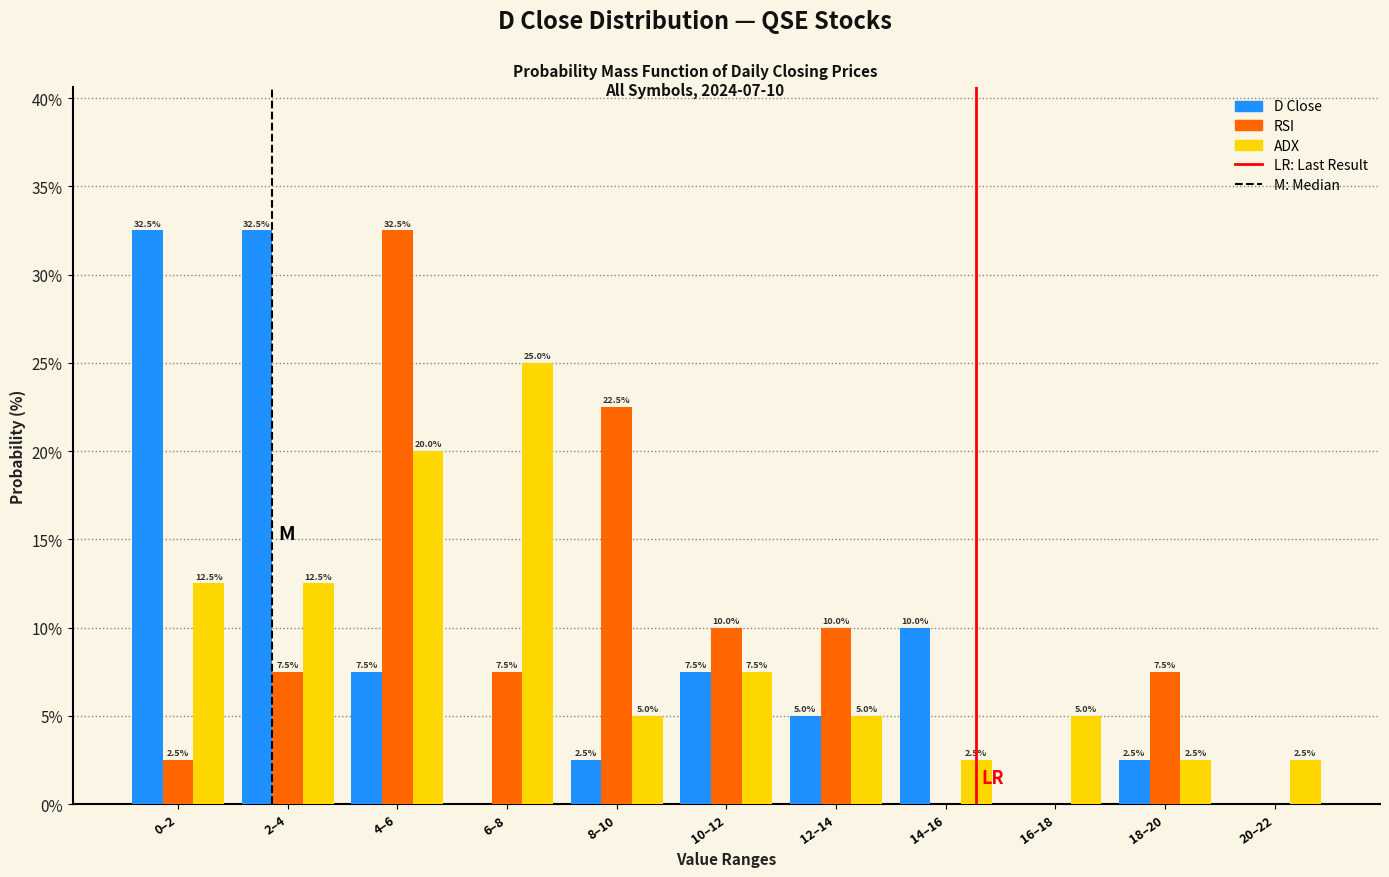

Reading left to right, list all the values displayed in this chart.

D Close: 0–2=32.5	2–4=32.5	4–6=7.5	6–8=0.0	8–10=2.5	10–12=7.5	12–14=5.0	14–16=10.0	16–18=0.0	18–20=2.5	20–22=0.0
RSI: 0–2=2.5	2–4=7.5	4–6=32.5	6–8=7.5	8–10=22.5	10–12=10.0	12–14=10.0	14–16=0.0	16–18=0.0	18–20=7.5	20–22=0.0
ADX: 0–2=12.5	2–4=12.5	4–6=20.0	6–8=25.0	8–10=5.0	10–12=7.5	12–14=5.0	14–16=2.5	16–18=5.0	18–20=2.5	20–22=2.5